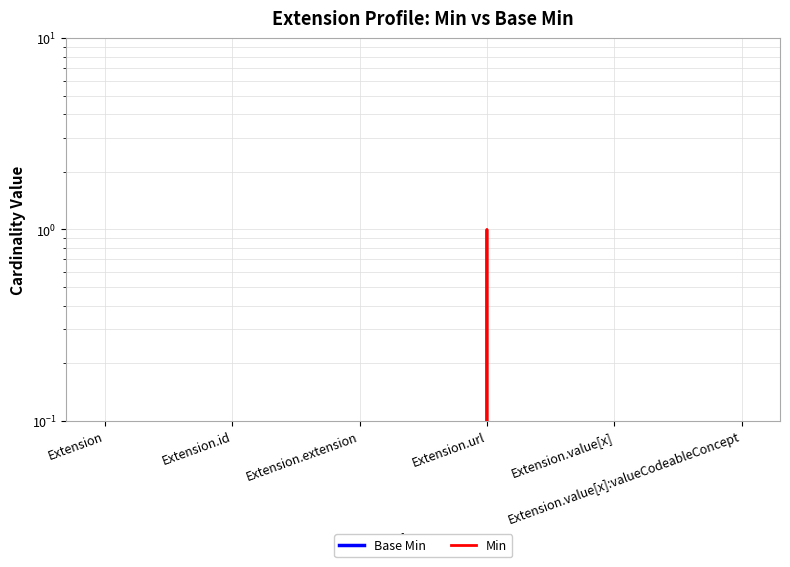

In Min, how many points are higher than both neighbors (excluding endpoints)?

1